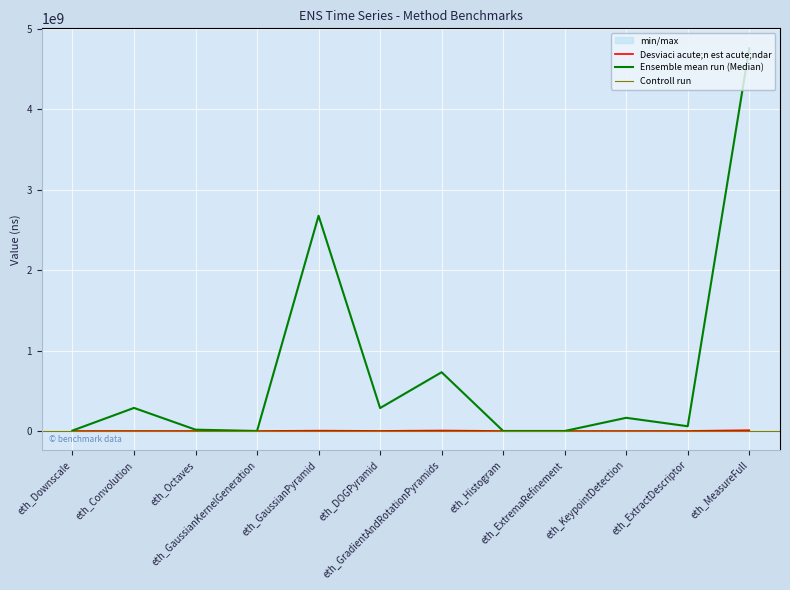

Which category has the highest value in the Std series?

eth_MeasureFull